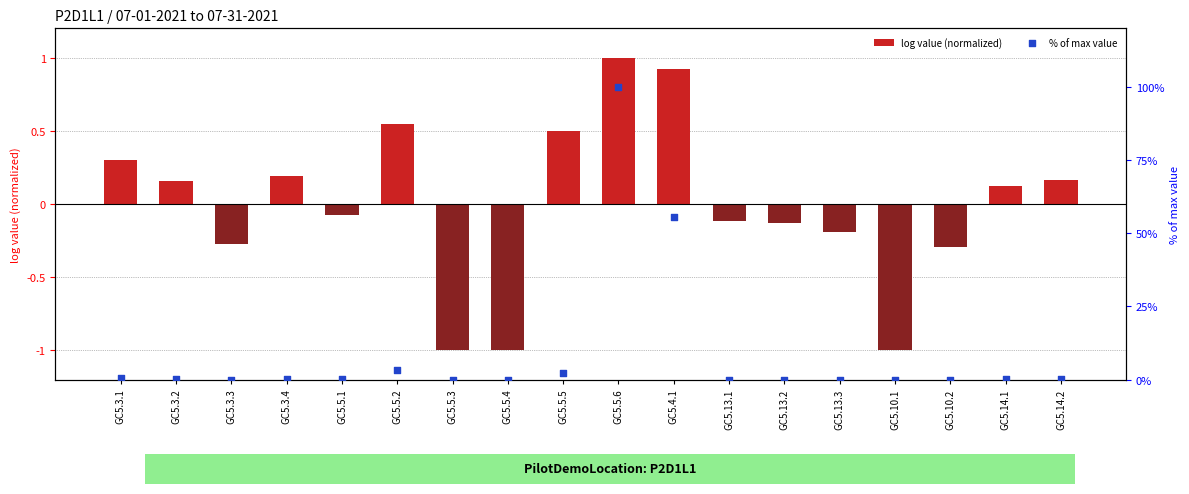

Is the value of % of max value at GC5.4.1 greater than the value of log value (normalized) at GC5.10.1?

Yes